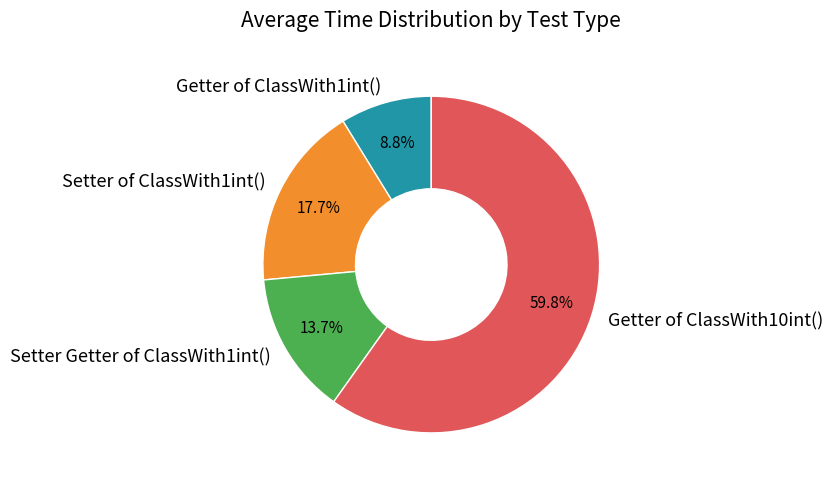

The Setter of ClassWith1int() slice represents 18% of the pie. True or false?

True